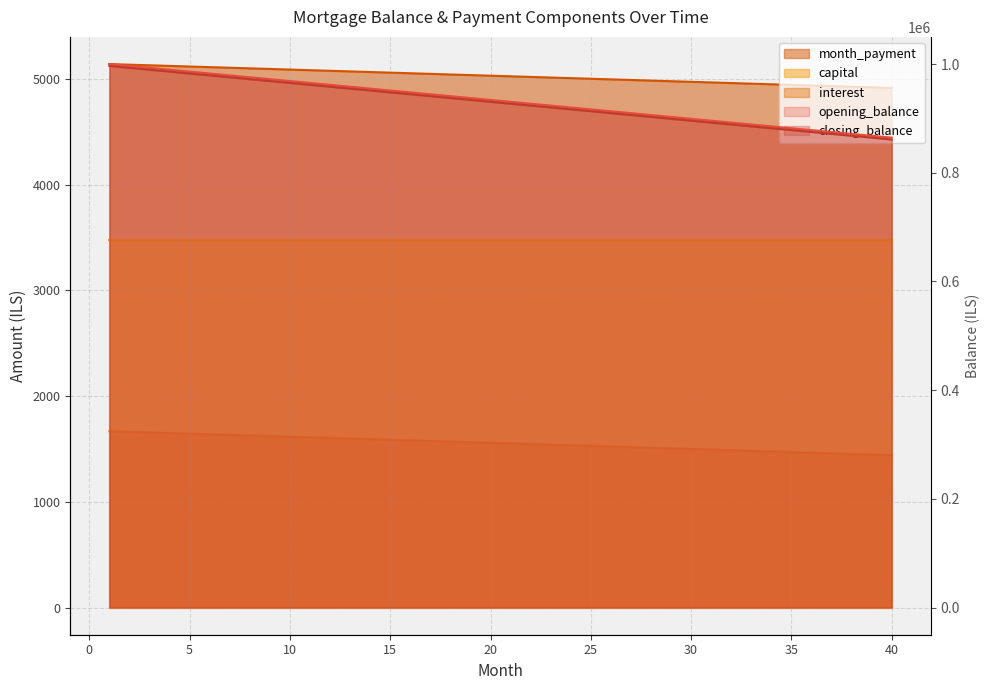

True or false: month_payment and opening_balance cross at least once.

False